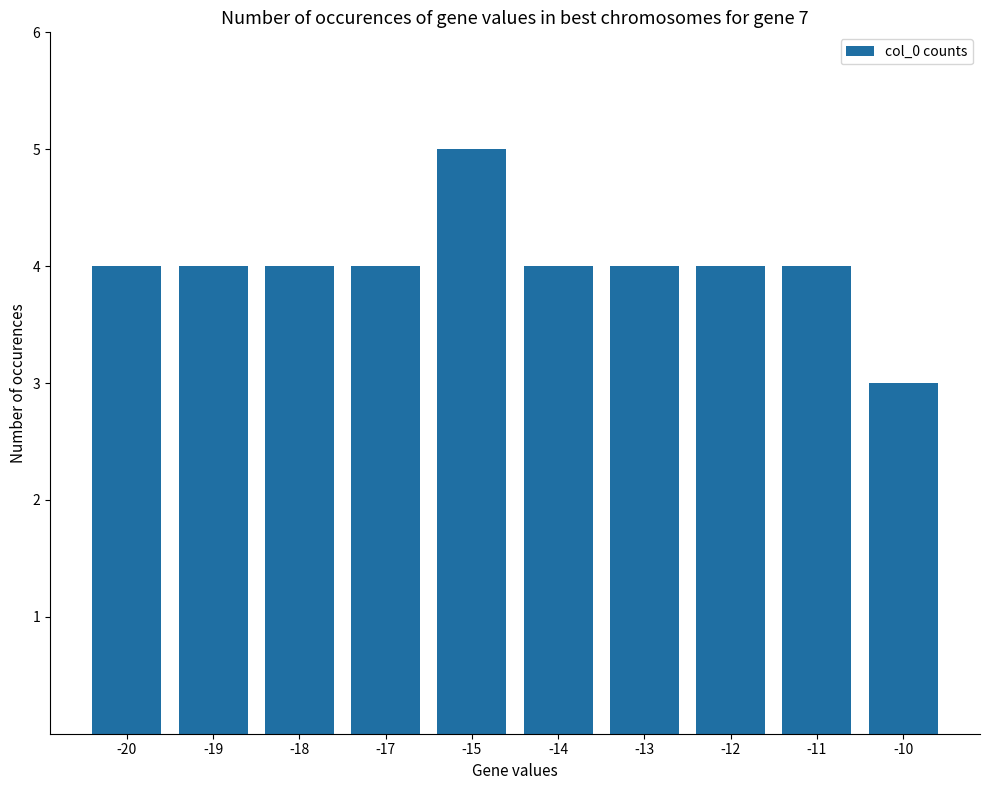

Is it true that the value at -10 is 2?

False